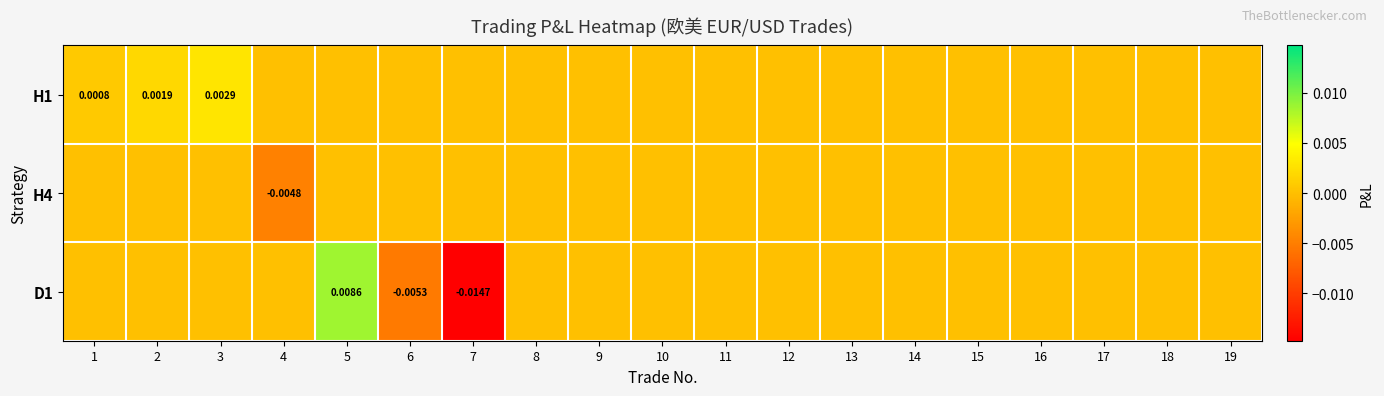

Between 14 and 5, which is larger?

14